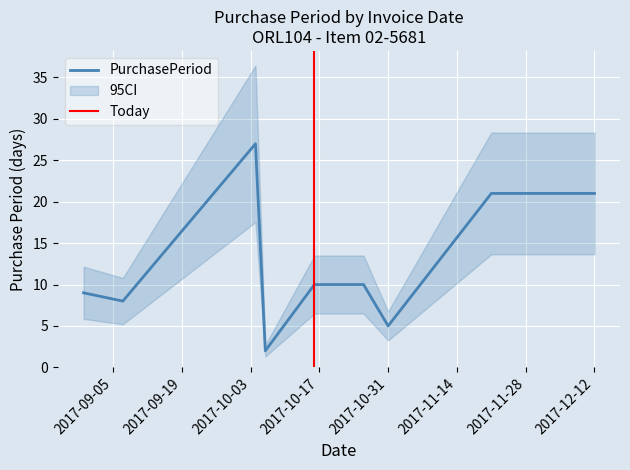

True or false: the data shows 9 at 2017-08-30.

True